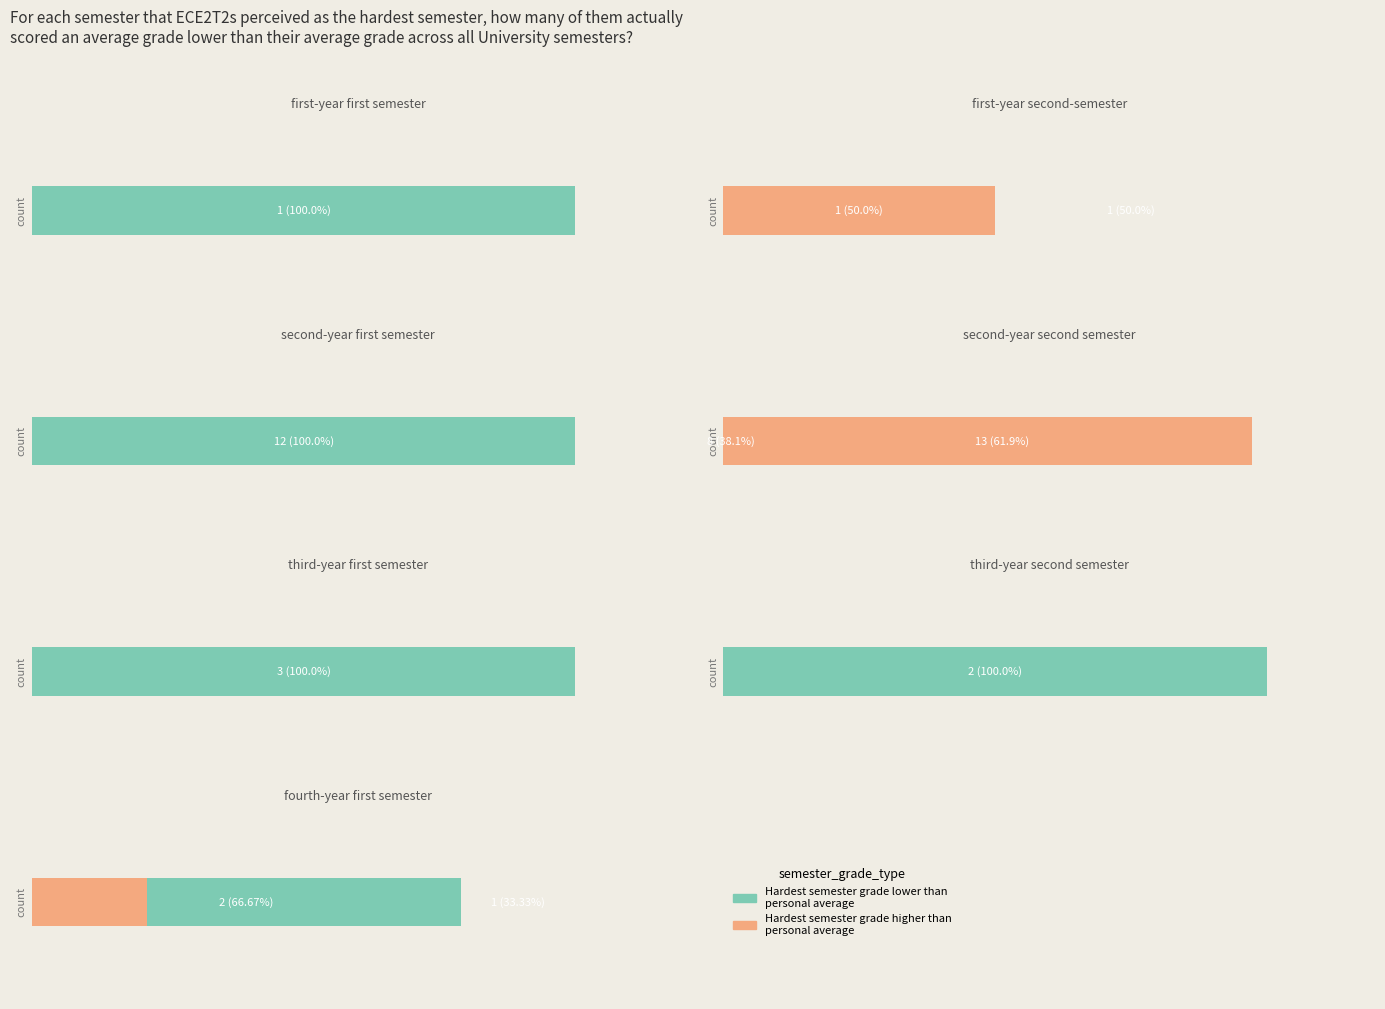

Is it true that best equals 0.0 at 2?

False